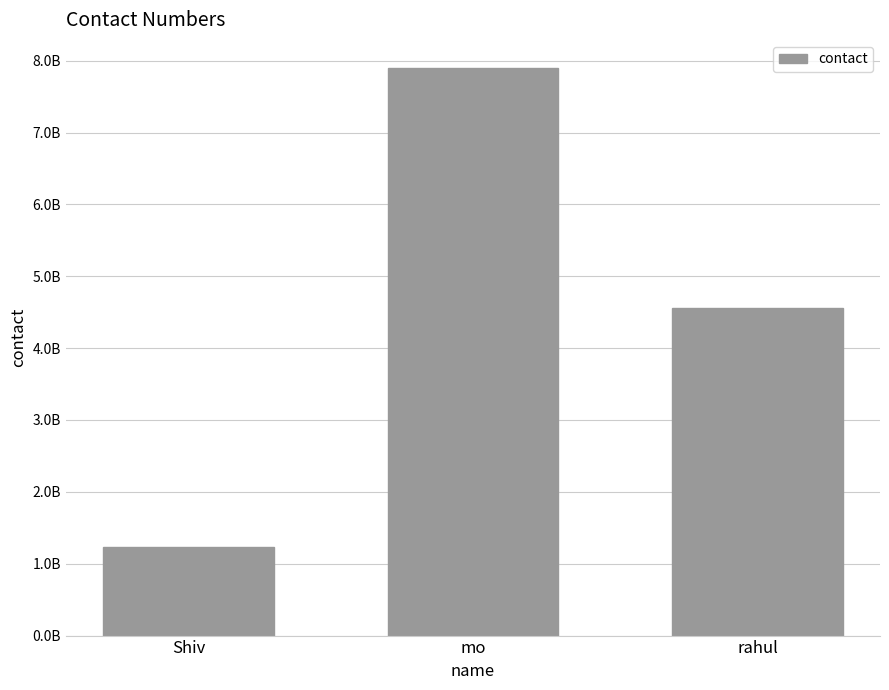

Where is the data nearest to the value 4564564560?

rahul